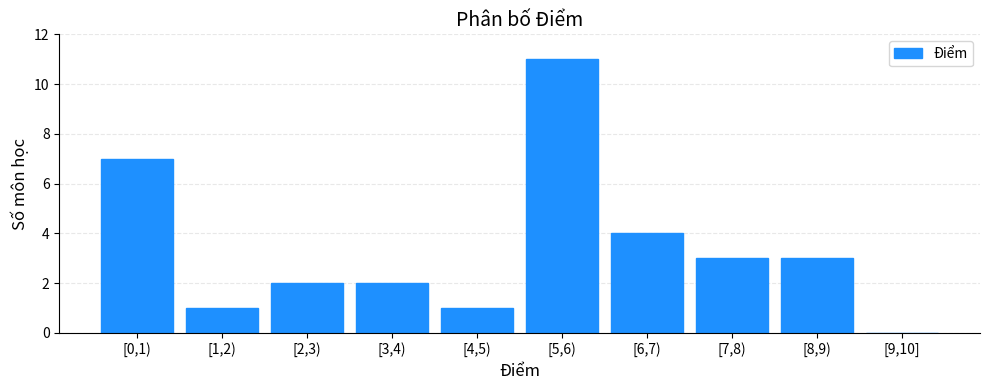

Reading right to left, list all the values displayed in this chart.

[9,10]=0	[8,9)=3	[7,8)=3	[6,7)=4	[5,6)=11	[4,5)=1	[3,4)=2	[2,3)=2	[1,2)=1	[0,1)=7